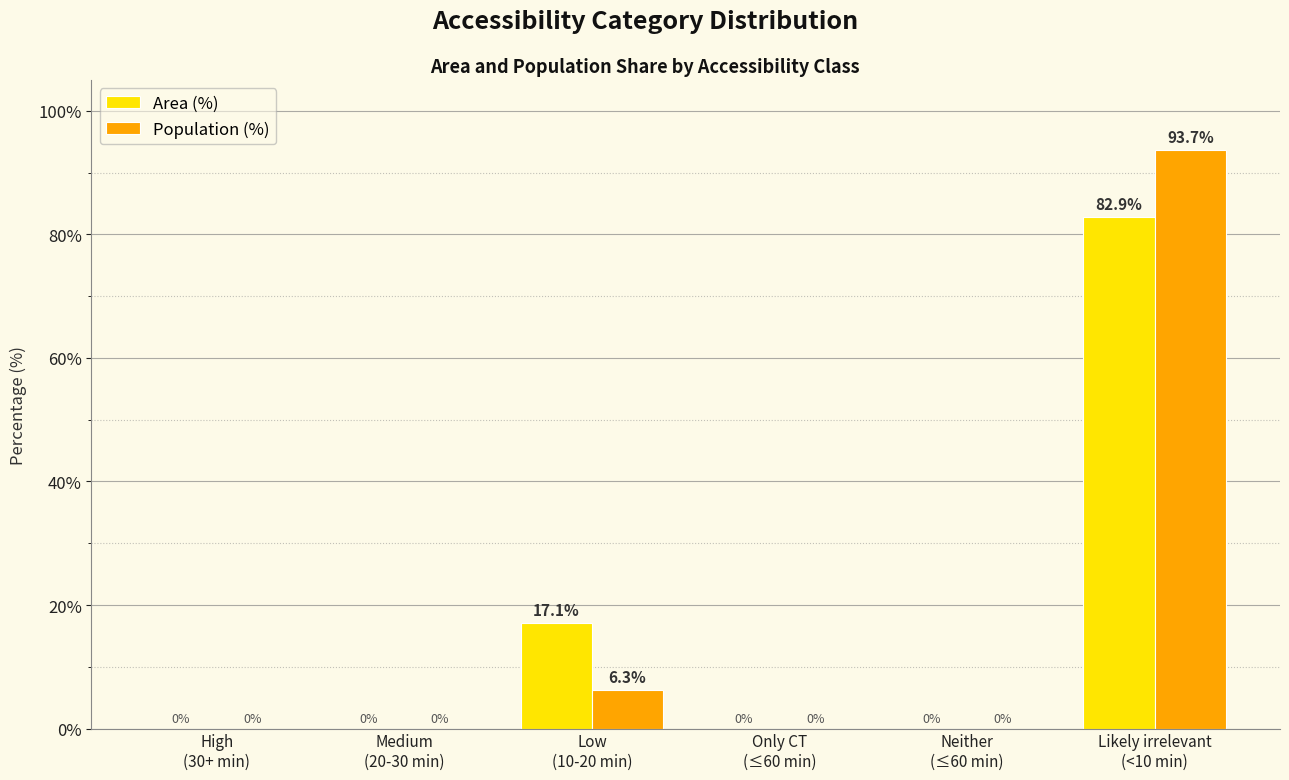

What is the maximum value shown in the chart?

93.7